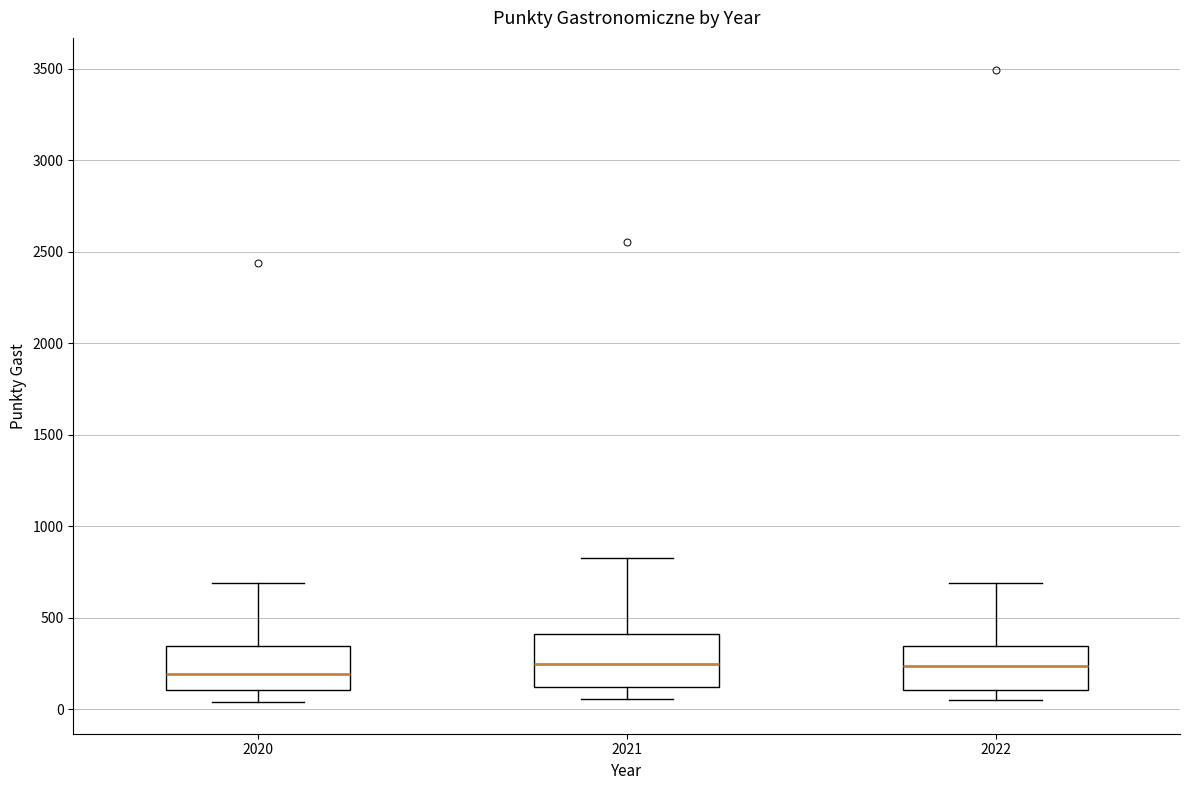

Reading left to right, read every box against the y-axis: the position of its median line, the range the box covers, and the ends of its whiskers. The values are not printed on the chart, so give them approximately, as read against the axis.

2020: median 200, box 100 to 350, whiskers 50 to 700
2021: median 250, box 100 to 400, whiskers 50 to 850
2022: median 250, box 100 to 350, whiskers 50 to 700